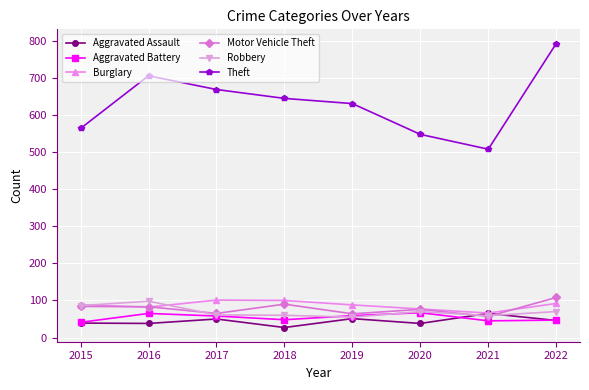

Is the value of Aggravated Battery at 2017 greater than the value of Aggravated Assault at 2019?

Yes